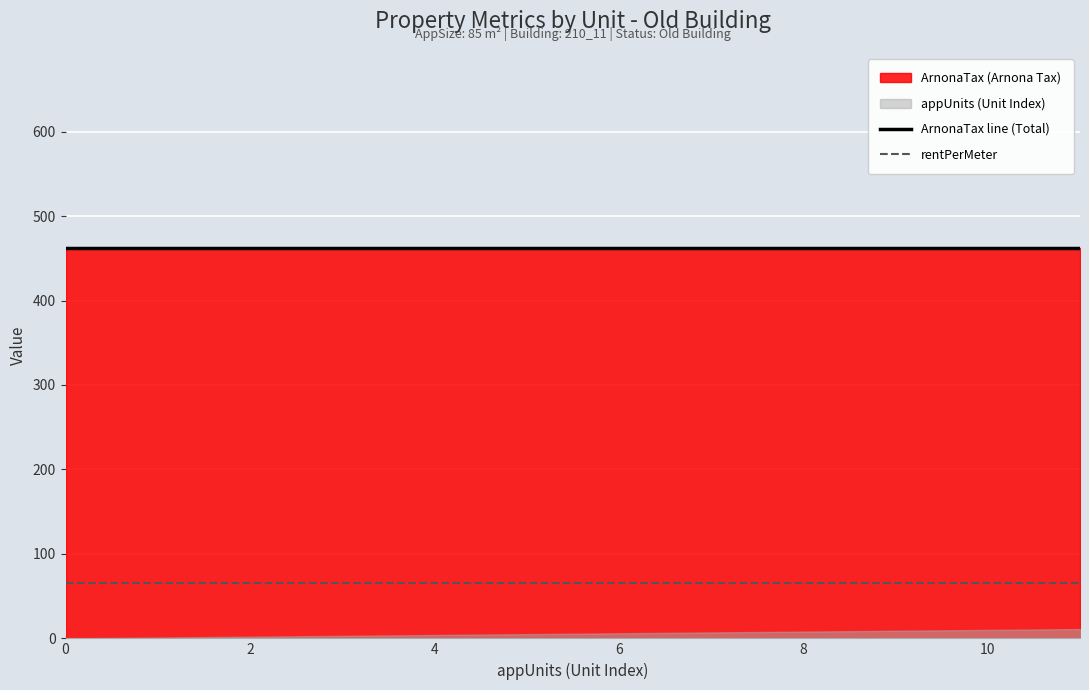

Is the value of ArnonaTax line (Total) at 10 greater than the value of rentPerMeter at 8?

Yes